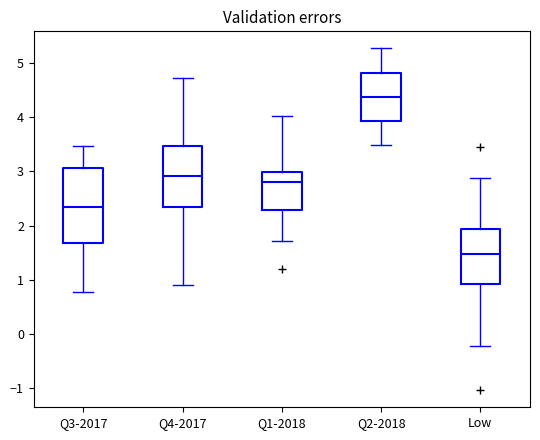

Which box's median line is the lowest?

Low